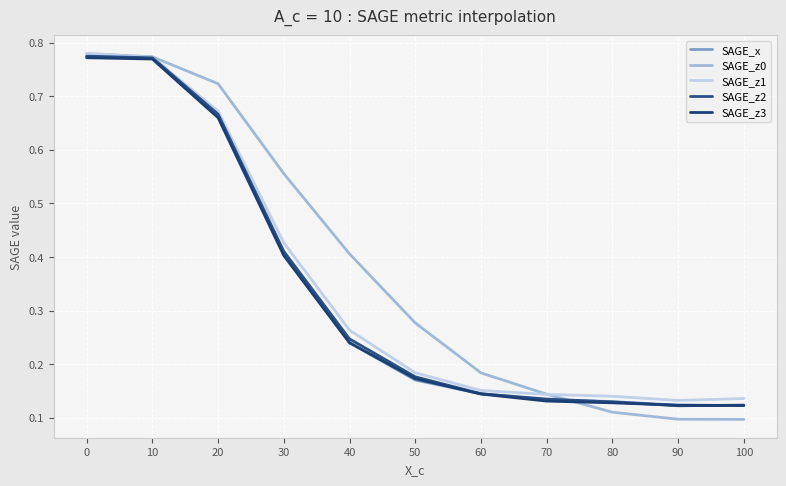

True or false: SAGE_z1 and SAGE_z3 cross at least once.

False